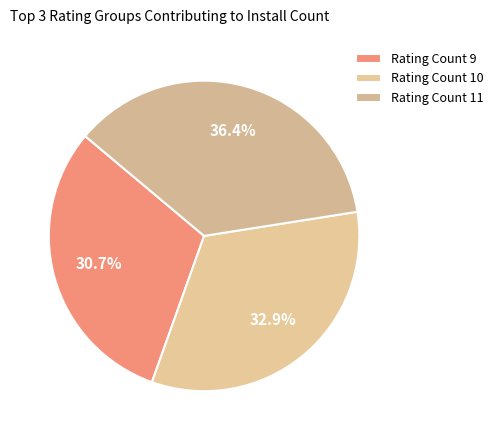

Count the number of slices in the pie.

3